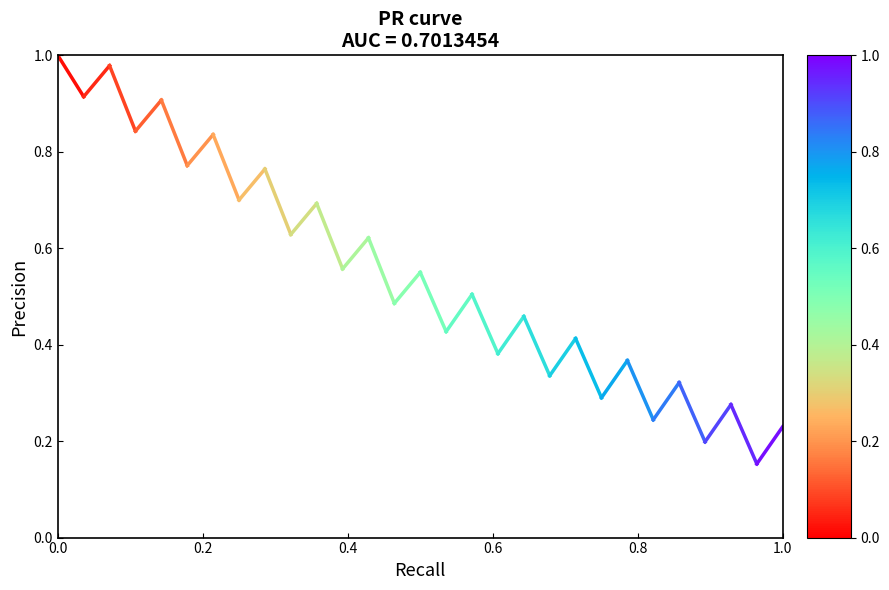

Does the chart have visible grid lines?

No